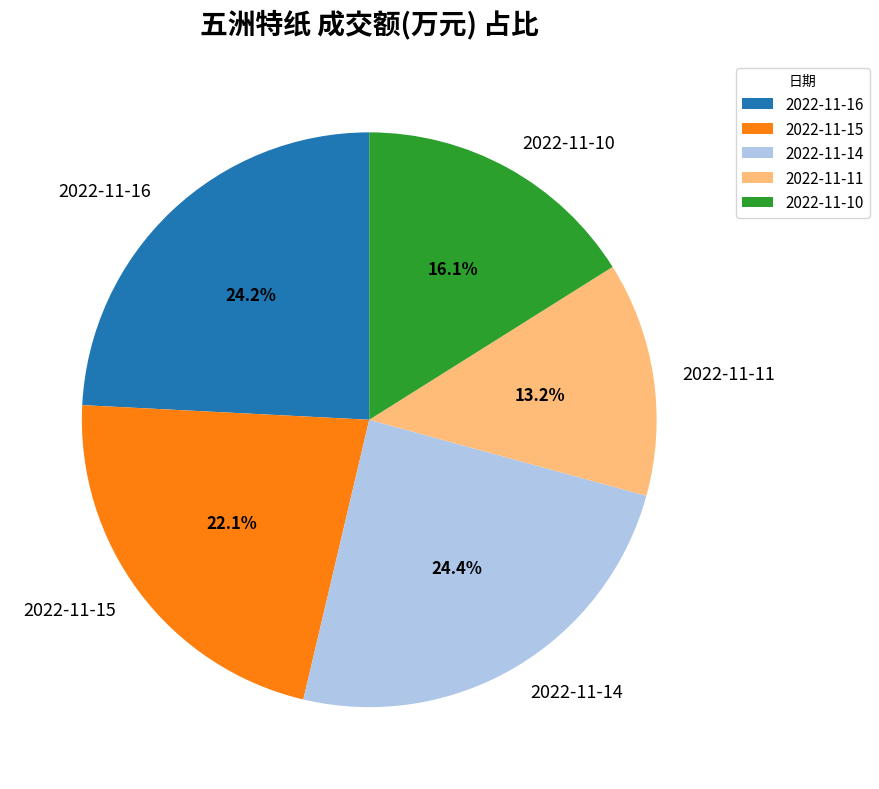

What is the total percentage of 2022-11-15 and 2022-11-10?

38.2%